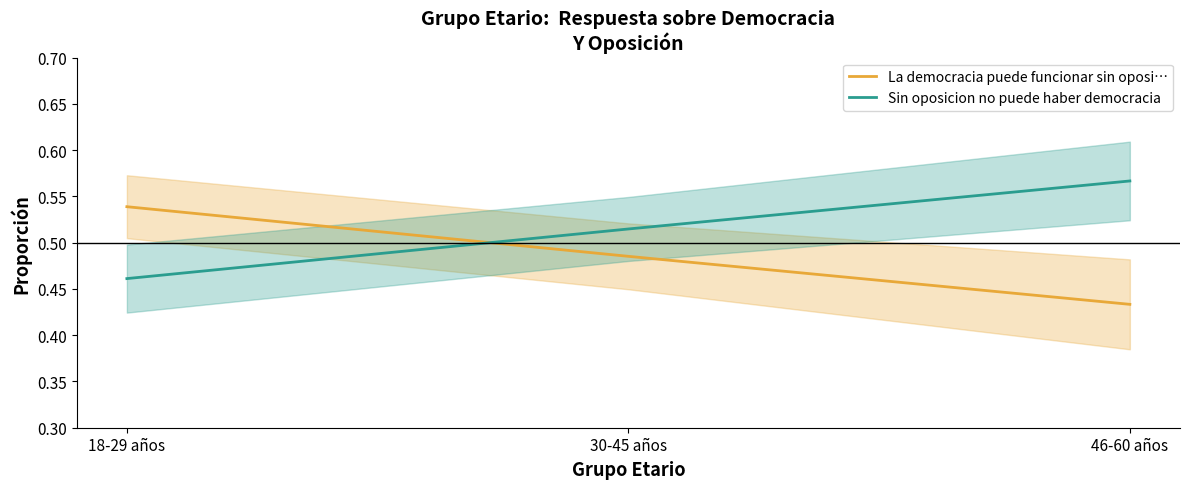

At how many categories does at least one series exceed 0?

3